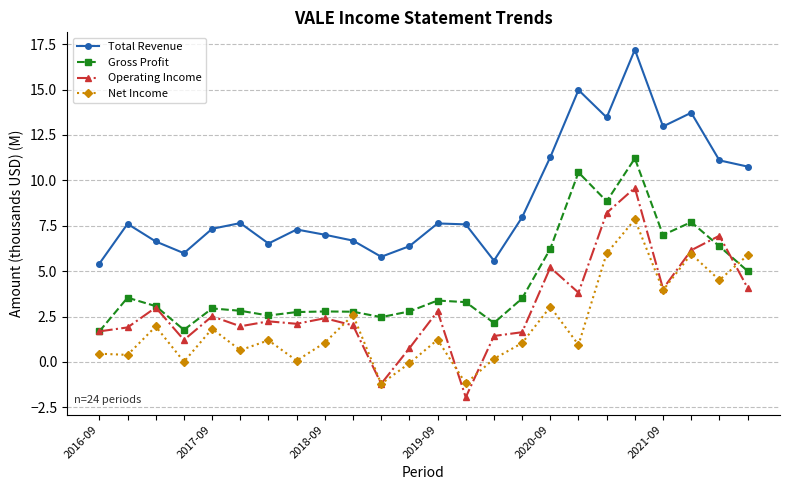

How many data points does each series have?

24